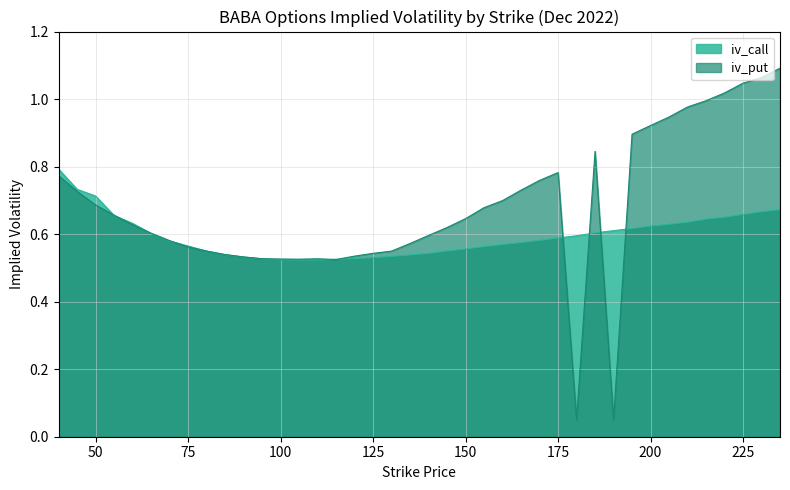

Reading left to right, what are all the values shown in this chart?

iv_call: 0.8	0.7	0.7	0.7	0.6	0.6	0.6	0.6	0.5	0.5	0.5	0.5	0.5	0.5	0.5	0.5	0.5	0.5	0.5	0.5	0.5	0.6	0.6	0.6	0.6	0.6	0.6	0.6	0.6	0.6	0.6	0.6	0.6	0.6	0.6	0.6	0.7	0.7	0.7	0.7
iv_put: 0.8	0.7	0.7	0.7	0.6	0.6	0.6	0.6	0.5	0.5	0.5	0.5	0.5	0.5	0.5	0.5	0.5	0.5	0.5	0.6	0.6	0.6	0.6	0.7	0.7	0.7	0.8	0.8	0.1	0.8	0.1	0.9	0.9	0.9	1.0	1.0	1.0	1.0	1.1	1.1